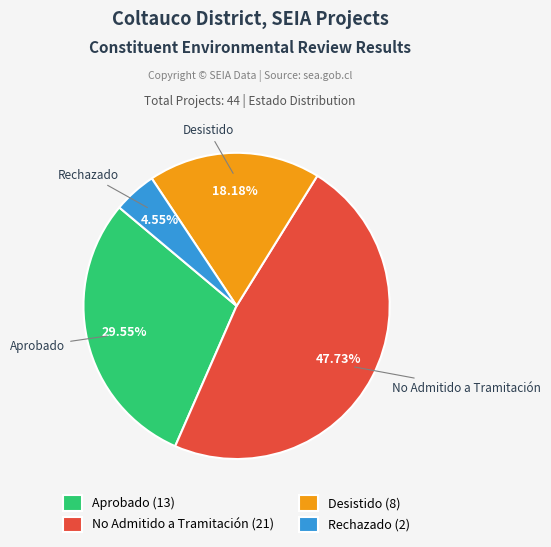

To the nearest percent, what portion does Desistido represent?

18%